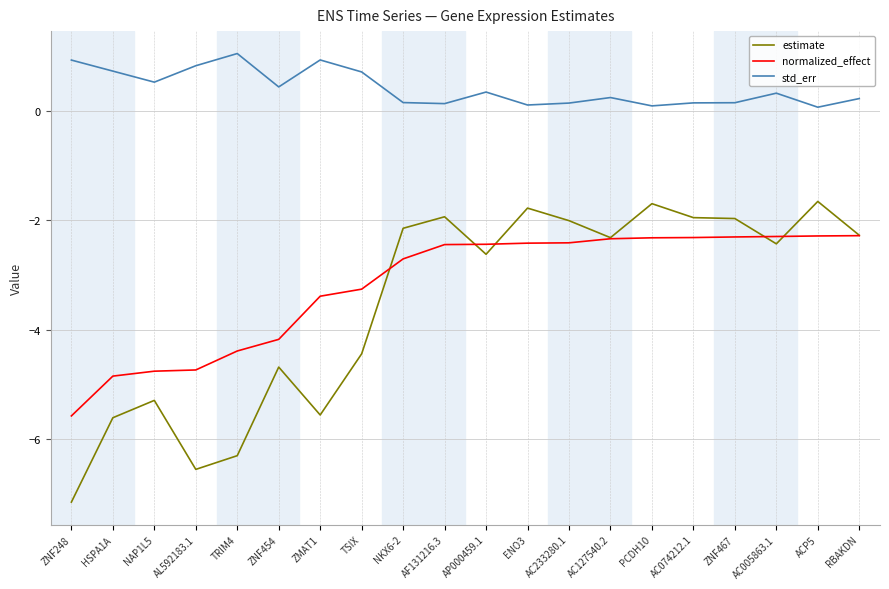

Read the std_err value at AL592183.1.

0.8